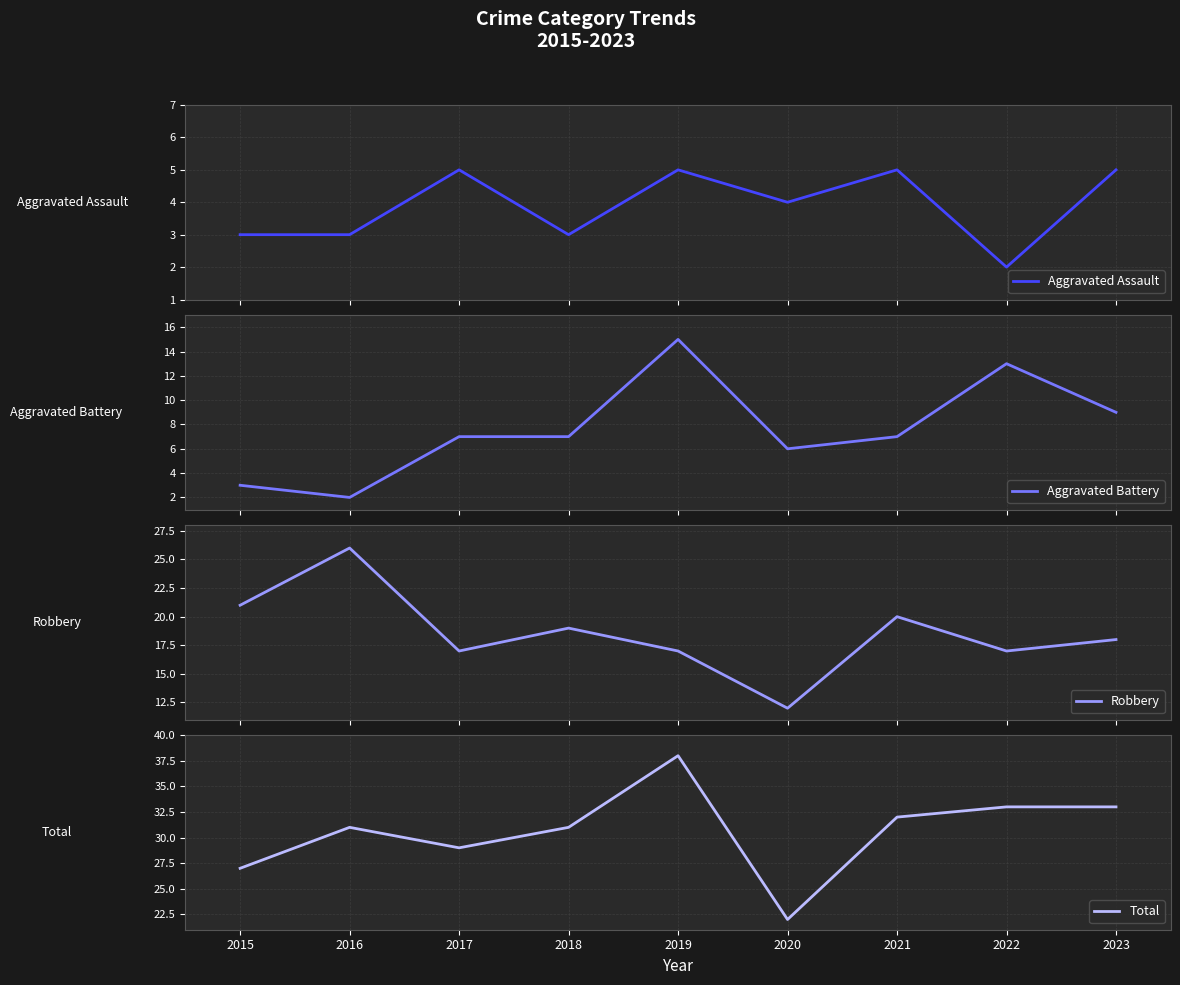

What is the minimum value for Total?

22